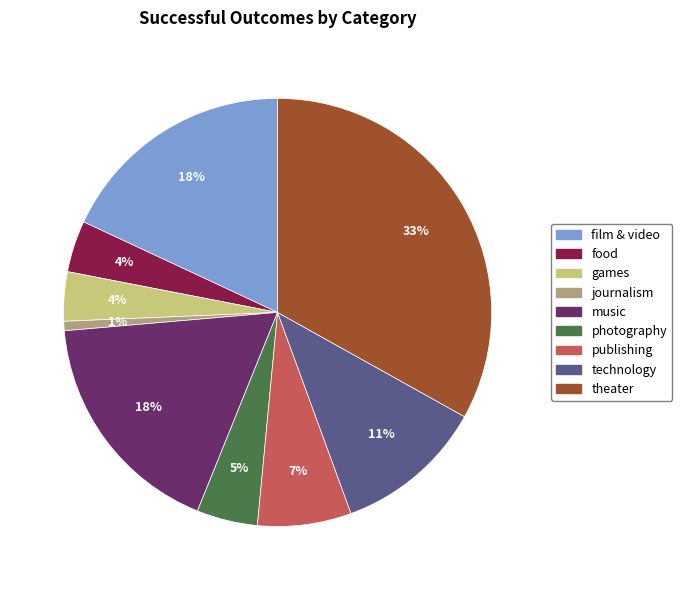

What is the smallest slice in the pie chart?

journalism